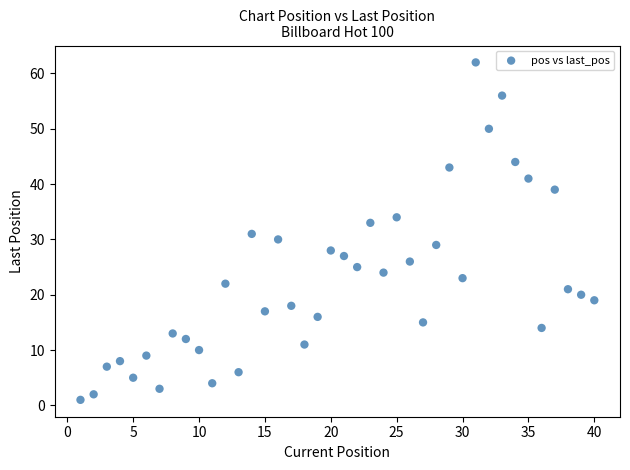

What is the range of Y values (max minus min)?

61